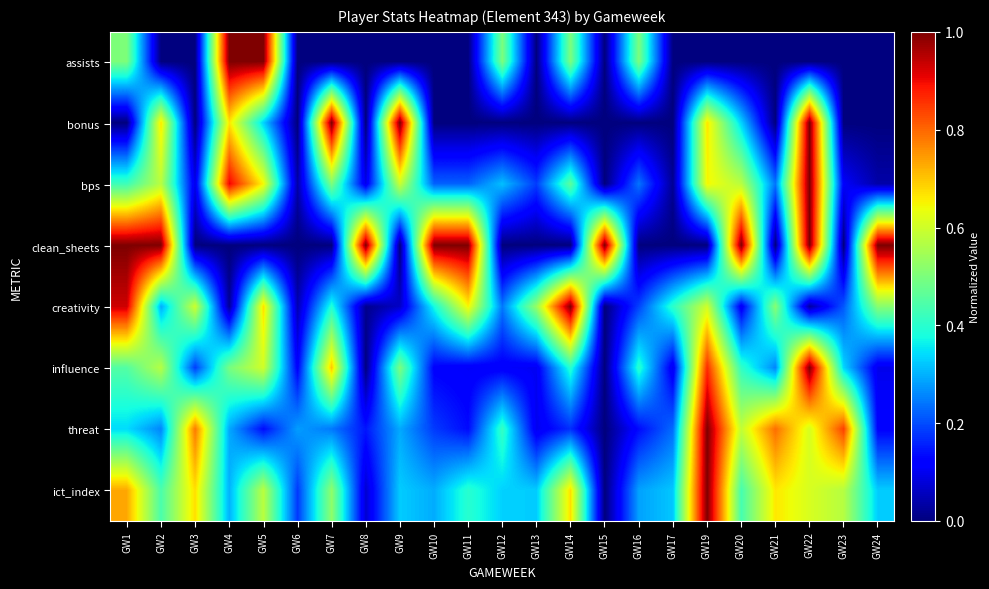

List the series in order of their peak value, lowest first.

assists, bonus, bps, clean_sheets, creativity, influence, threat, ict_index